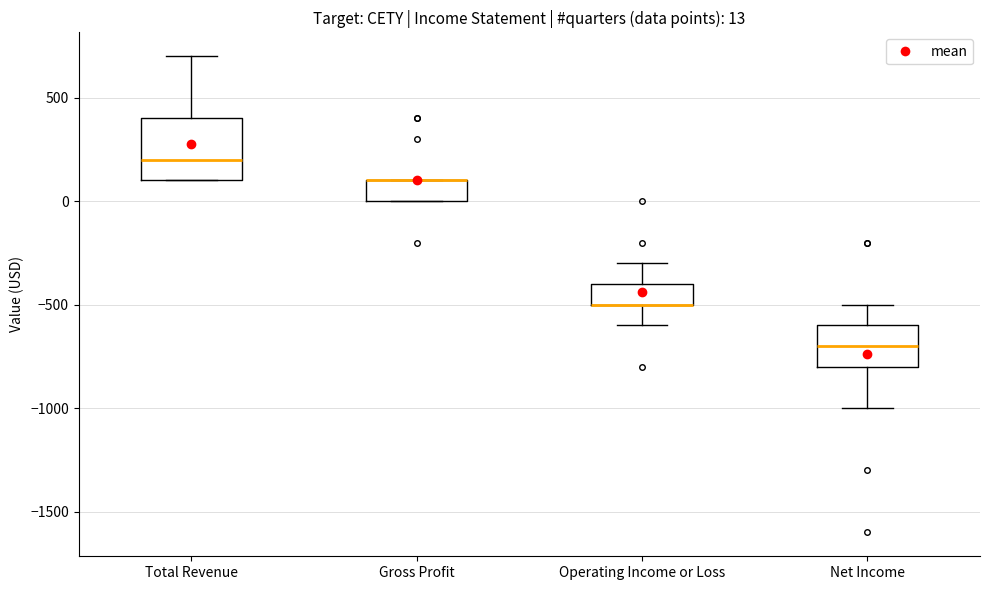

Comparing the boxes themselves (not the whiskers), which one is the tallest?

Total Revenue